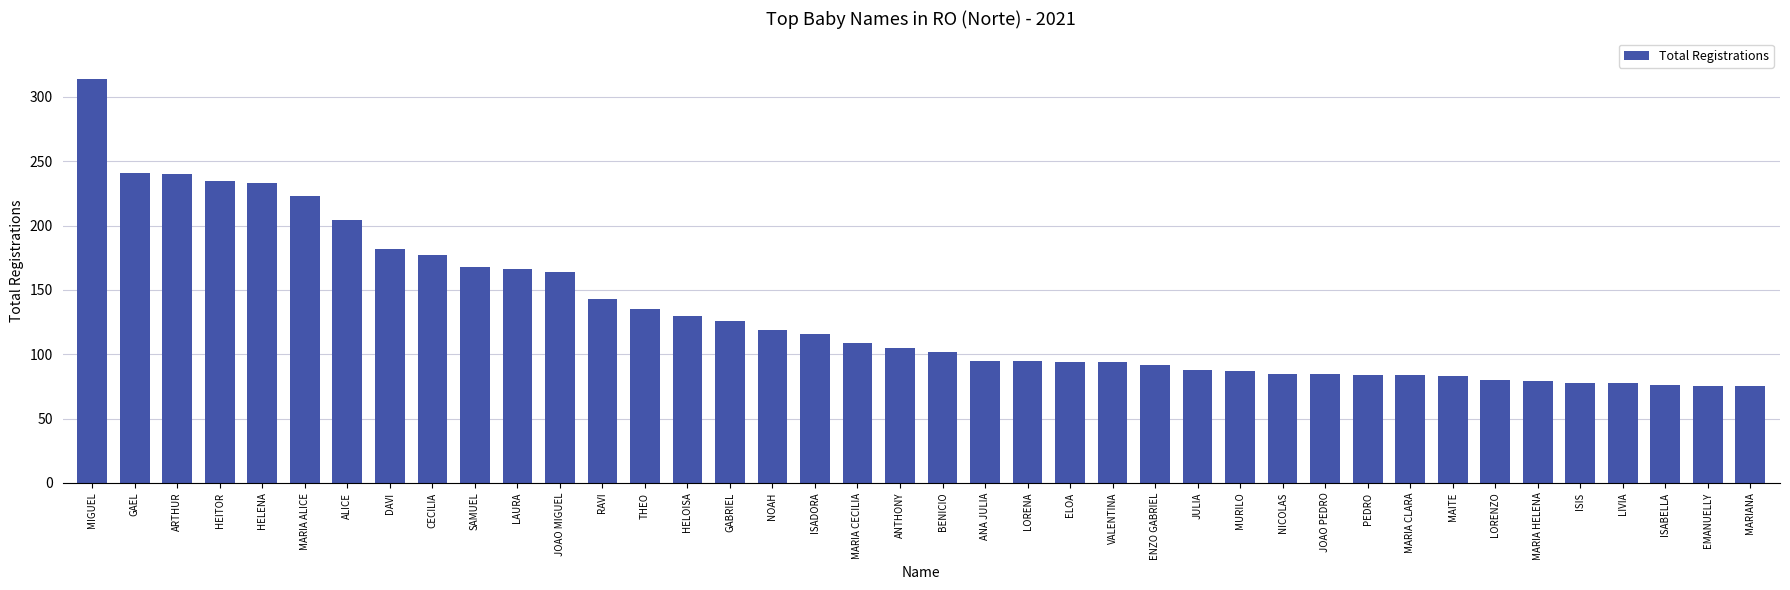

Between JULIA and ARTHUR, which is larger?

ARTHUR